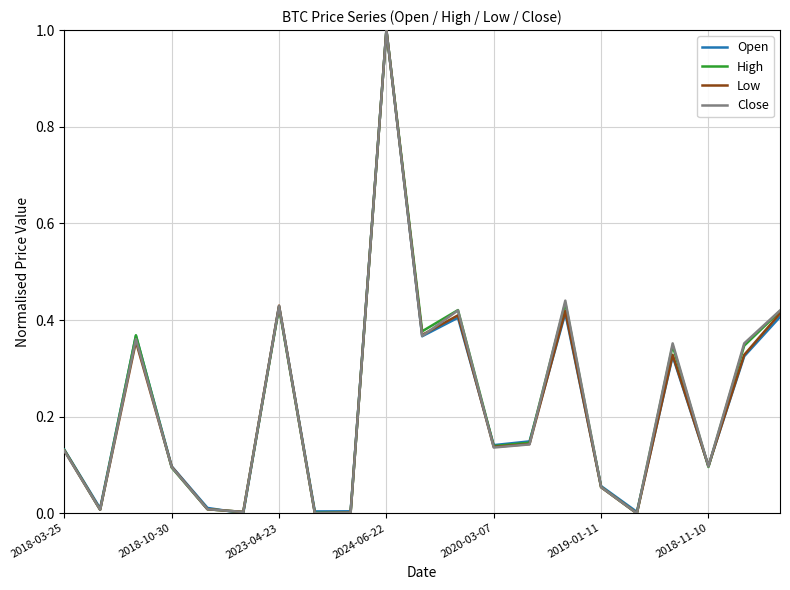

What is the highest value of the Open series?

1.0